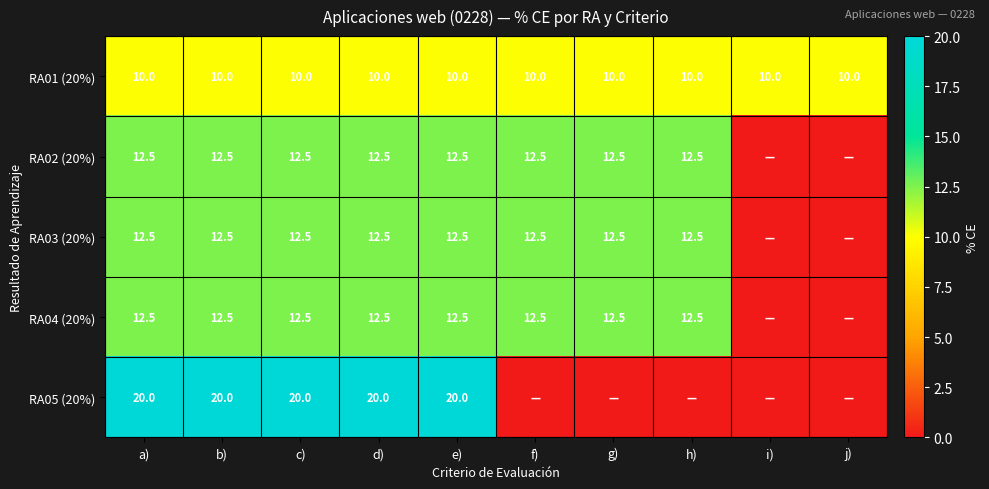

Is it true that RA04 (20%) equals 8.7 at f)?

False